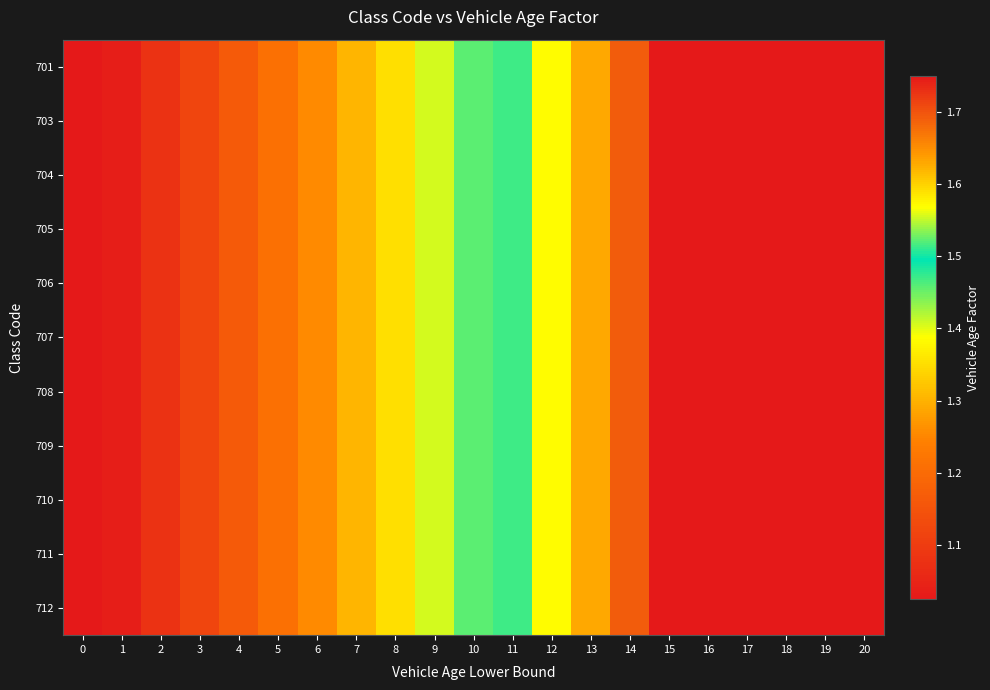

Rank the series by their maximum value, from lowest to highest.

701, 703, 704, 705, 706, 707, 708, 709, 710, 711, 712